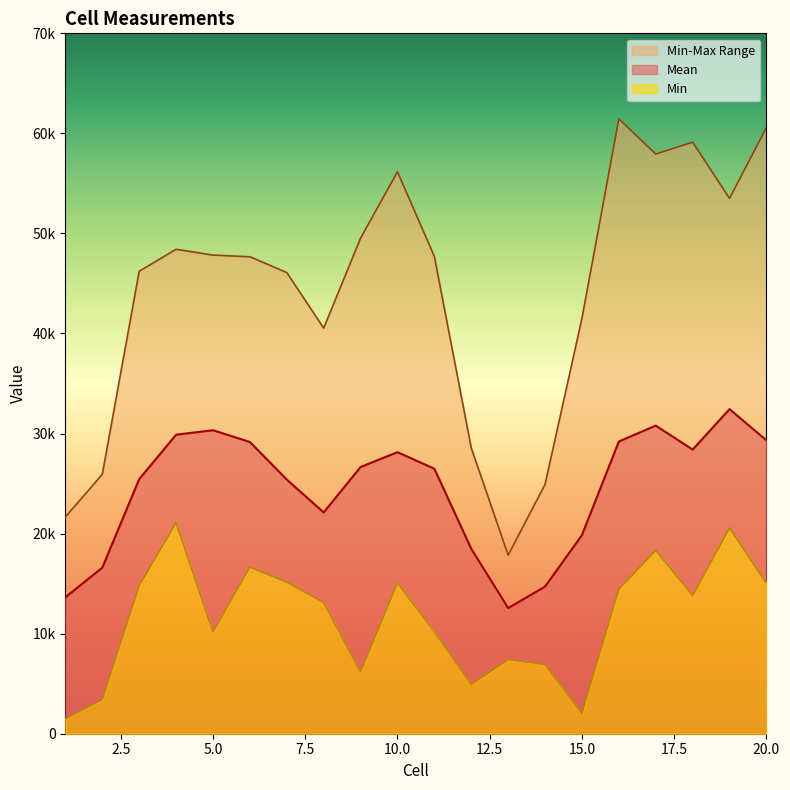

Which series has the largest range (max minus min)?

Max